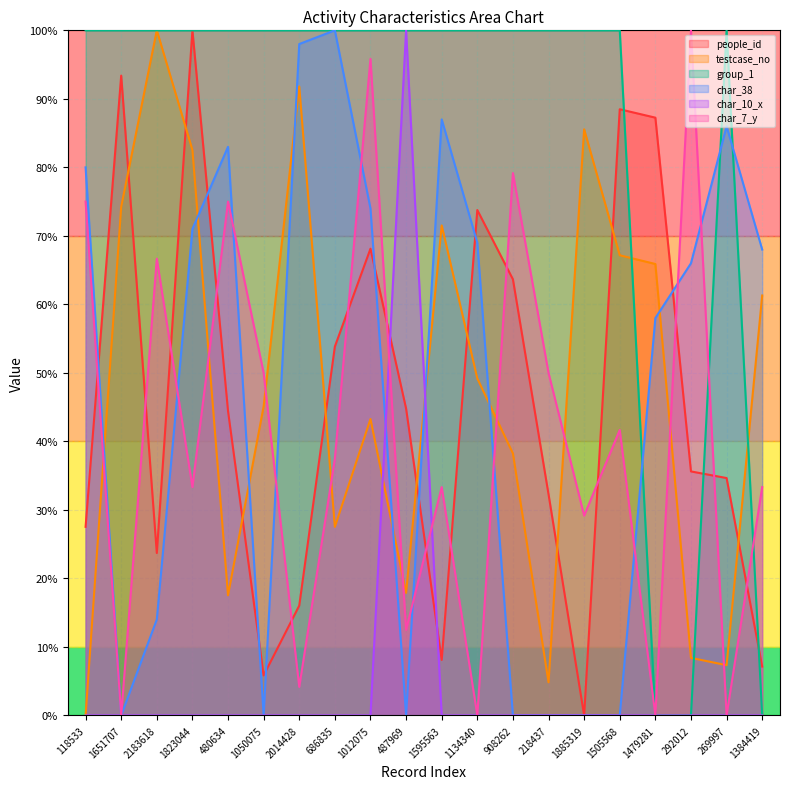

The value of char_7_y at 1050075 is 15.7. True or false?

False